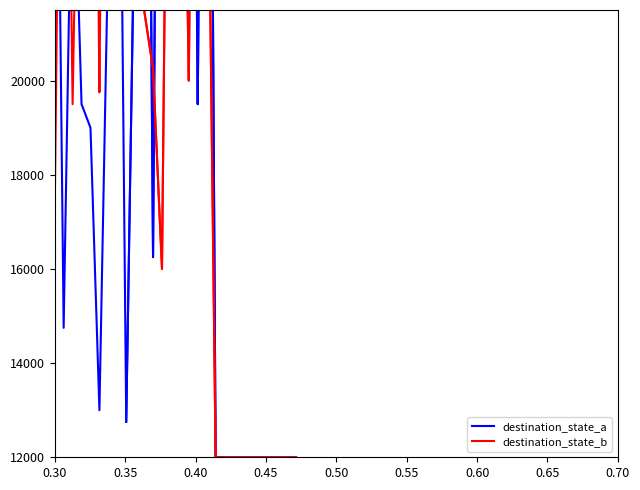

Which series has the largest total across all categories?

destination_state_b